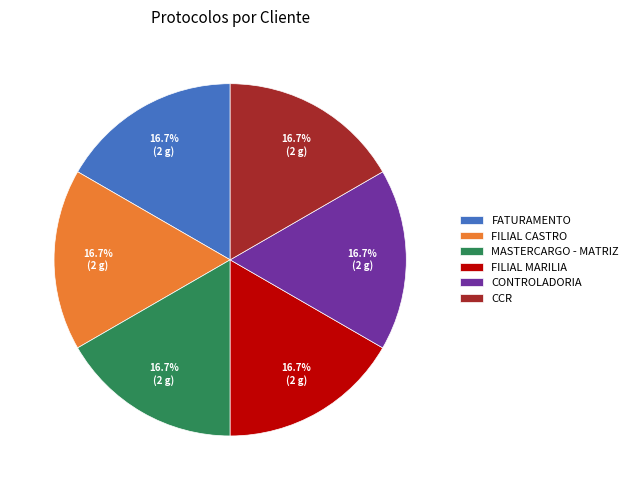

True or false: FILIAL CASTRO accounts for 17% of the total.

True